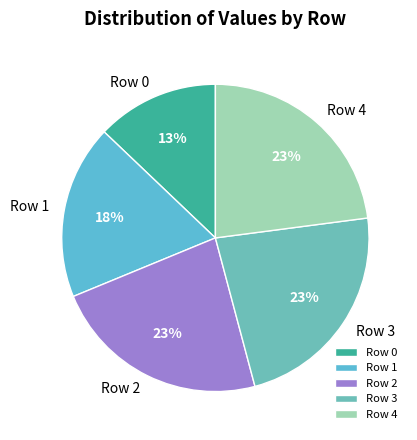

Does Row 3 represent more than half of the total?

No